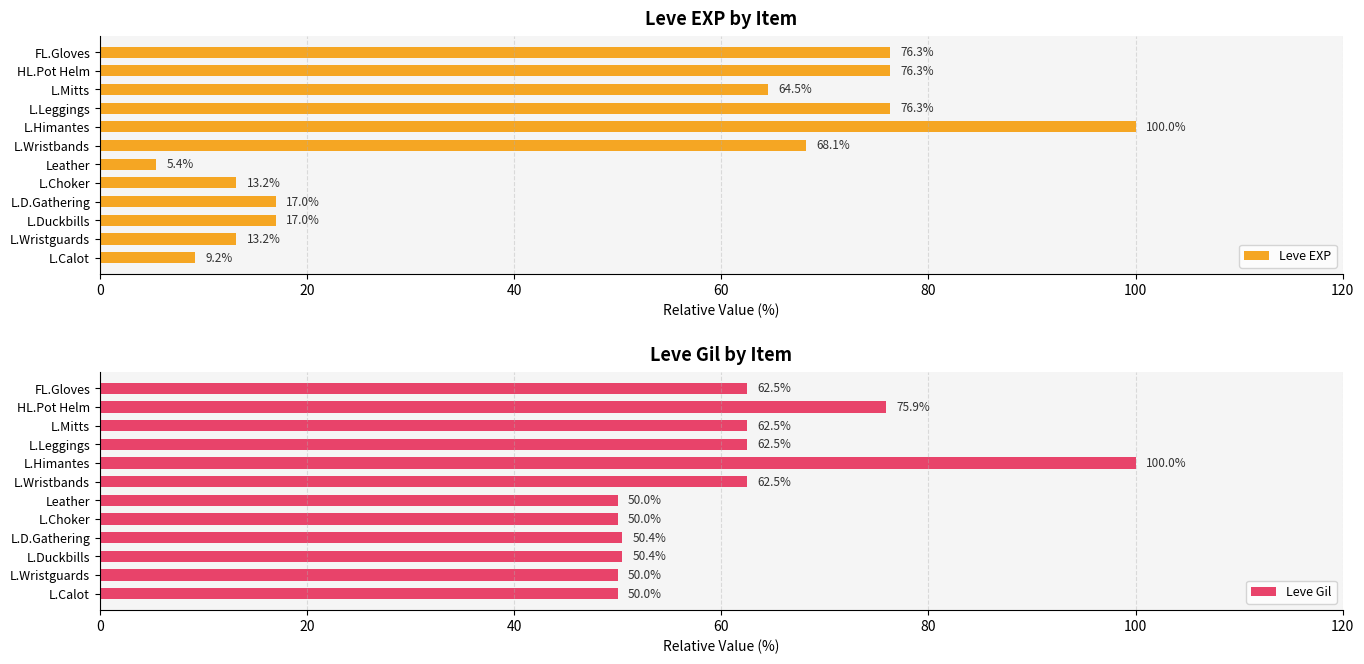

The Leve EXP series shows 13.2 at L.Wristguards. True or false?

True